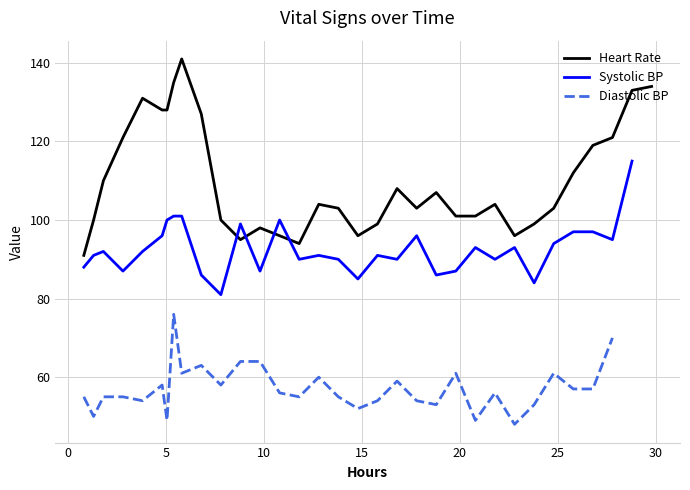

At how many categories does at least one series exceed 111?

12